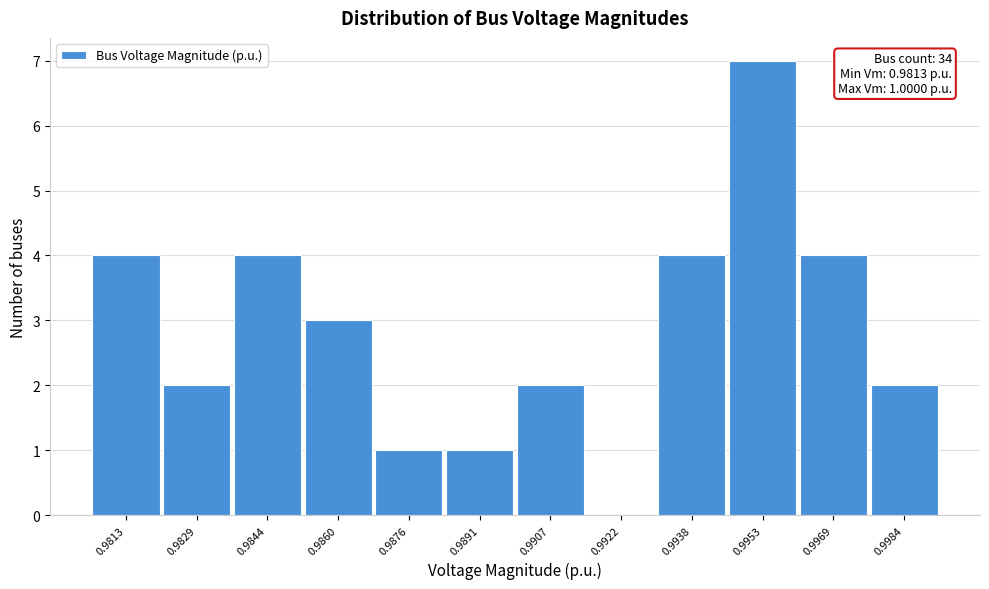

Reading left to right, what are all the values shown in this chart?

0.9813=4	0.9829=2	0.9844=4	0.9860=3	0.9876=1	0.9891=1	0.9907=2	0.9922=0	0.9938=4	0.9953=7	0.9969=4	0.9984=2